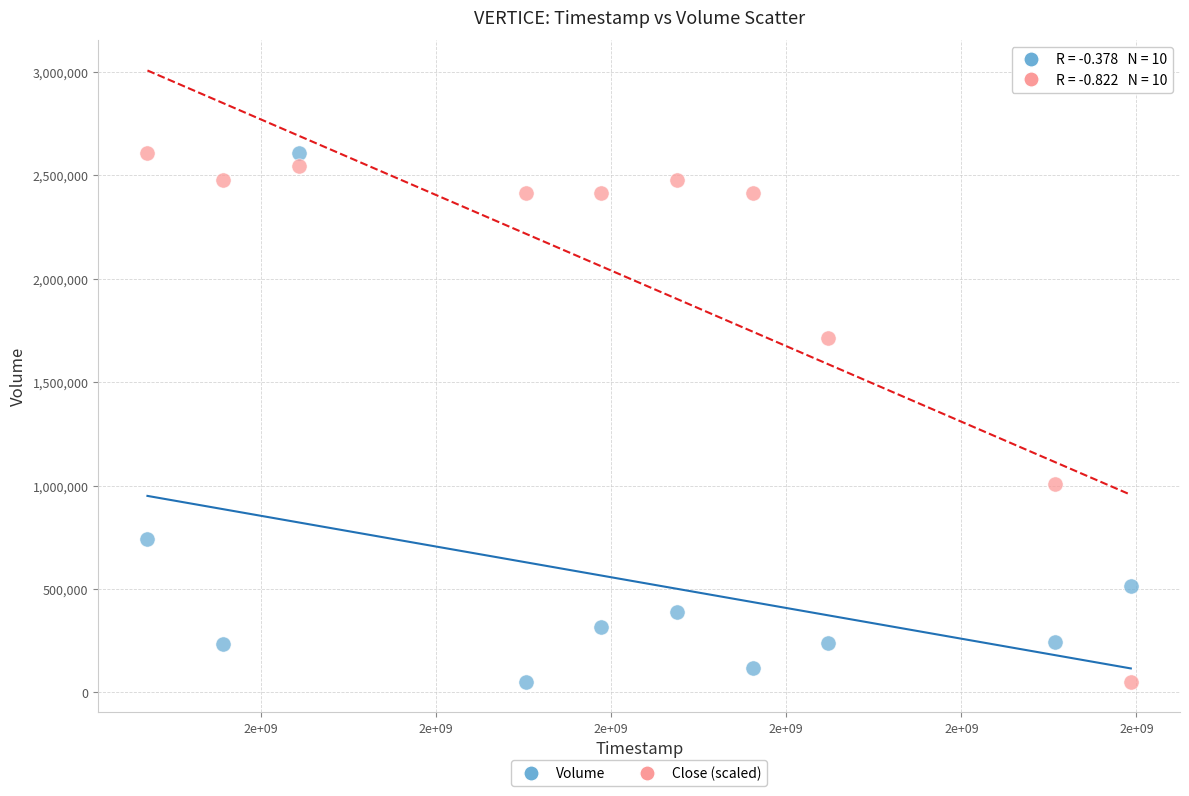

What is the X range (max minus min) for the scatter plot?

1123200.0